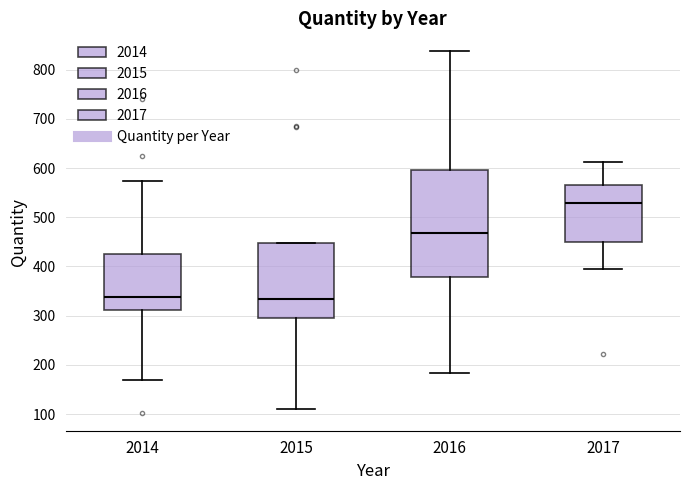

Which box is the tallest, from its lower edge to its upper edge?

2016